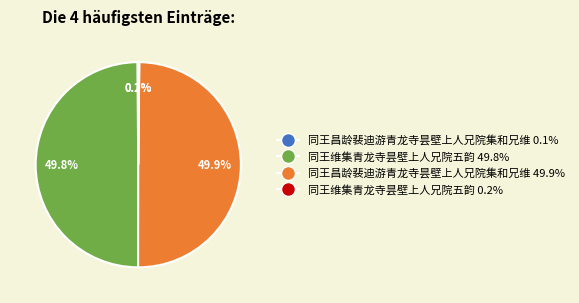

Combined, do 同王维集青龙寺昙壁上人兄院五韵 49.8% and 同王昌龄裴迪游青龙寺昙壁上人兄院集和兄维 49.9% account for over 50%?

Yes